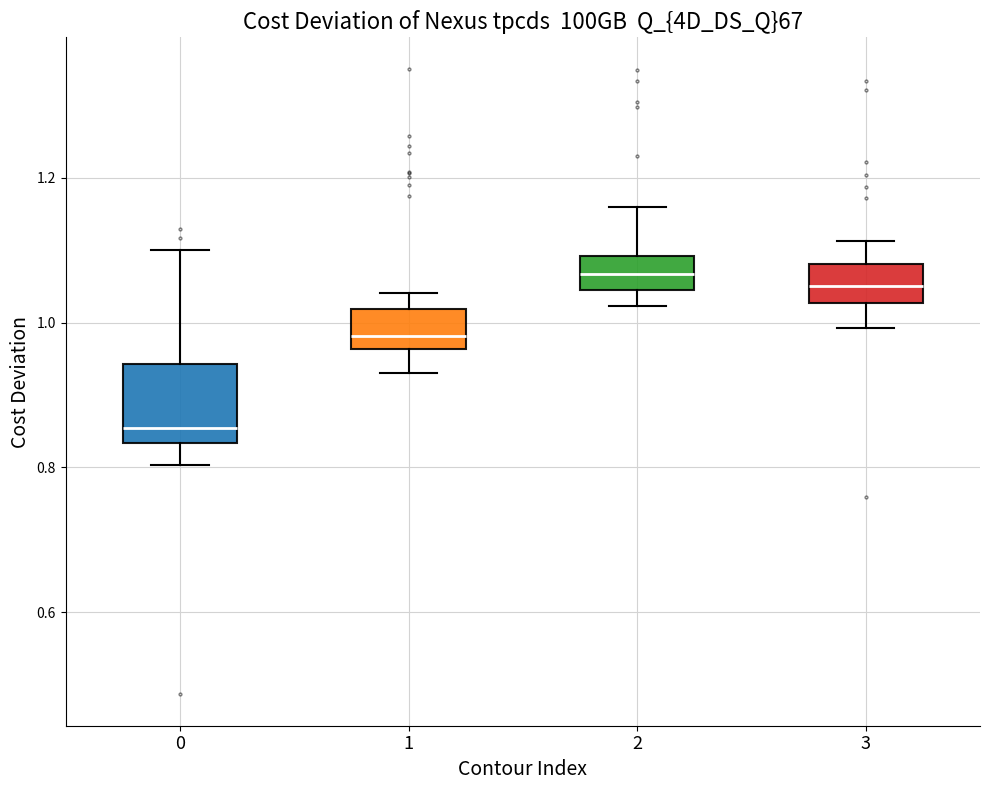

Which box is the tallest, from its lower edge to its upper edge?

0